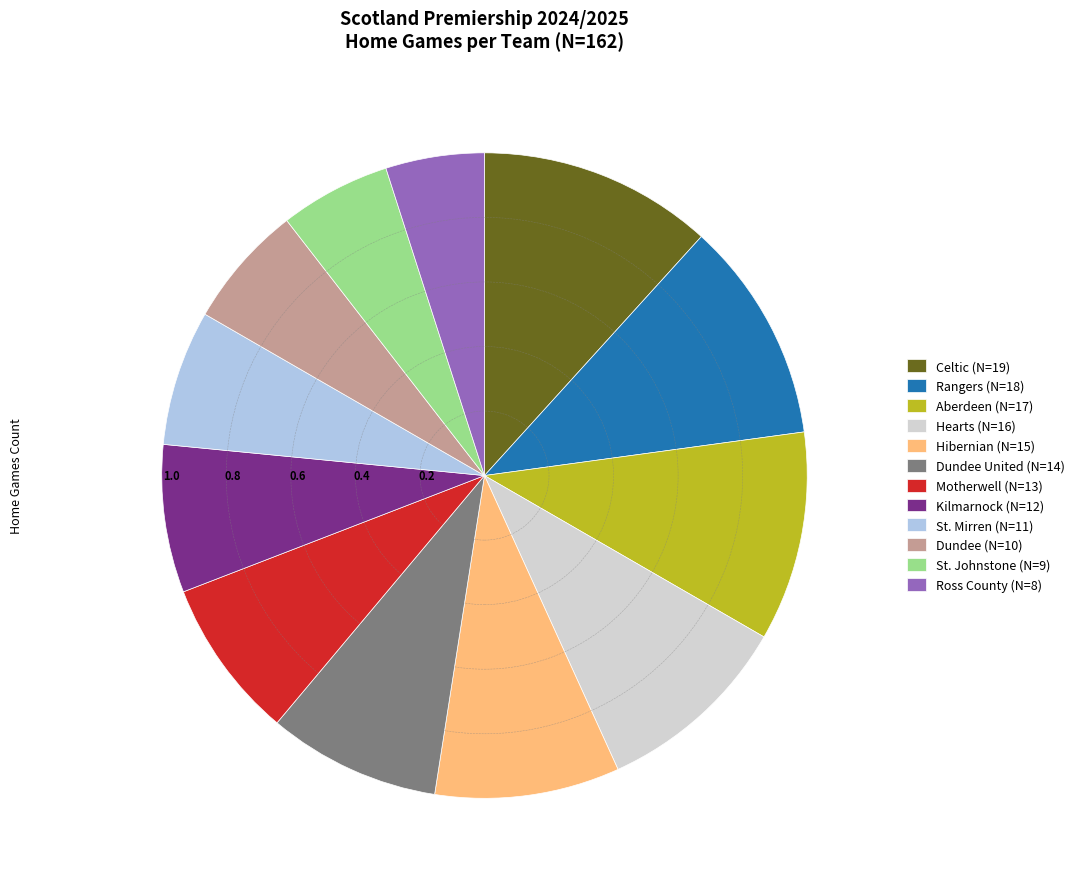

Is there a majority slice in this chart?

No